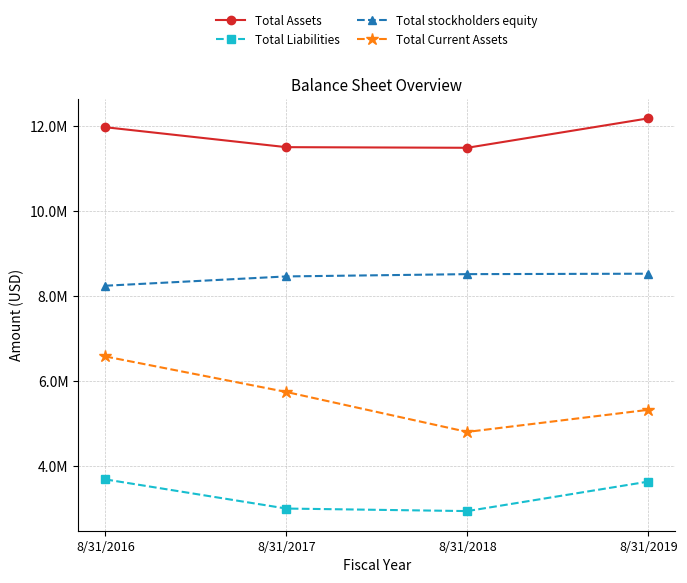

What are all the series names shown in the legend?

Total Assets, Total Liabilities, Total stockholders equity, Total Current Assets